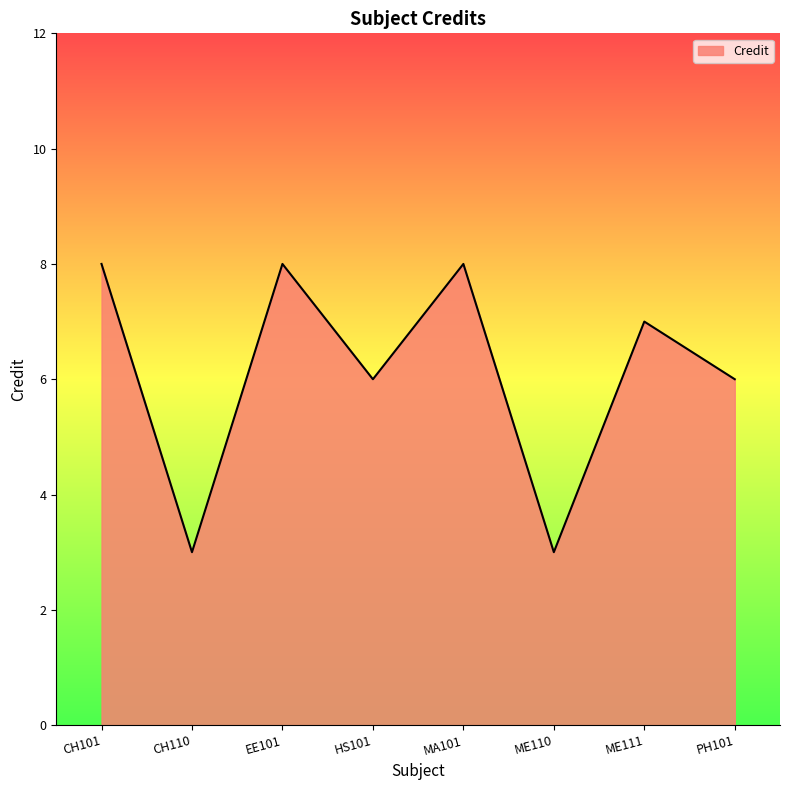

Is it true that the value at MA101 is 8?

True